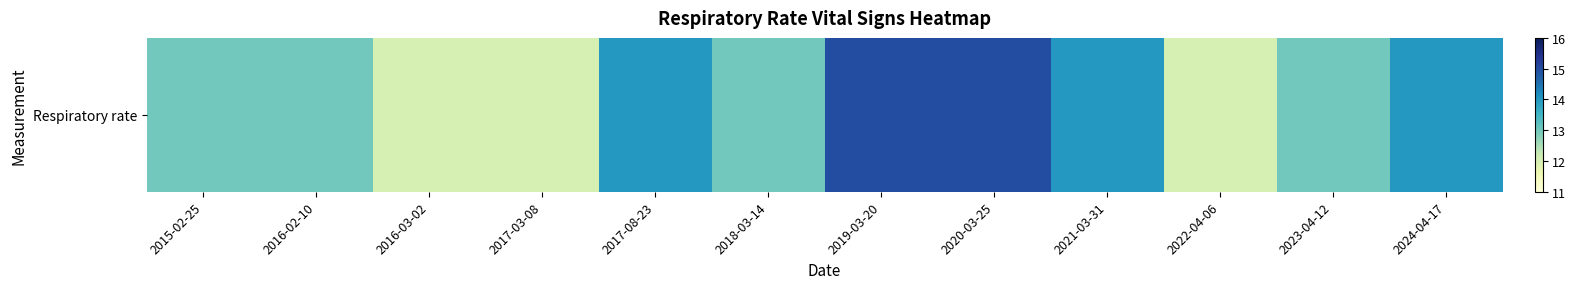

Reading left to right, extract all data points from this chart.

2015-02-25=13	2016-02-10=13	2016-03-02=12	2017-03-08=12	2017-08-23=14	2018-03-14=13	2019-03-20=15	2020-03-25=15	2021-03-31=14	2022-04-06=12	2023-04-12=13	2024-04-17=14